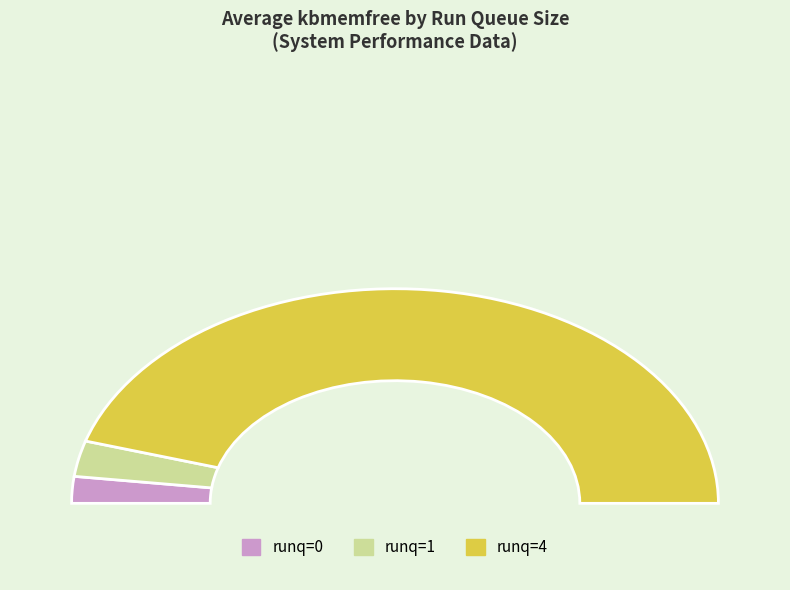

Is it true that 4 is 1% of the pie?

False